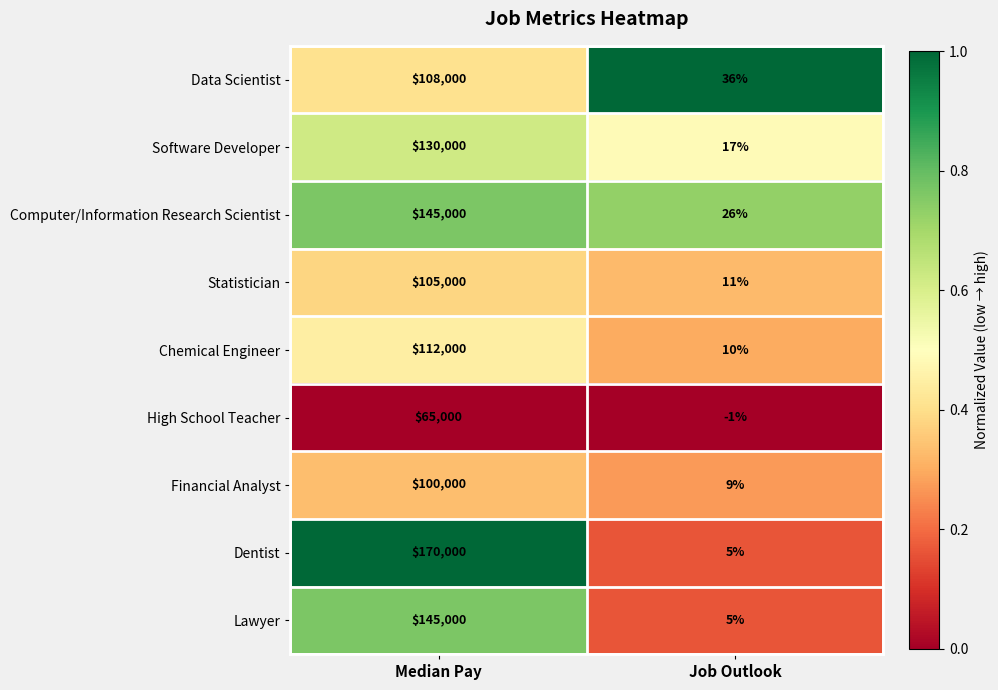

What is the greatest value displayed?

170000